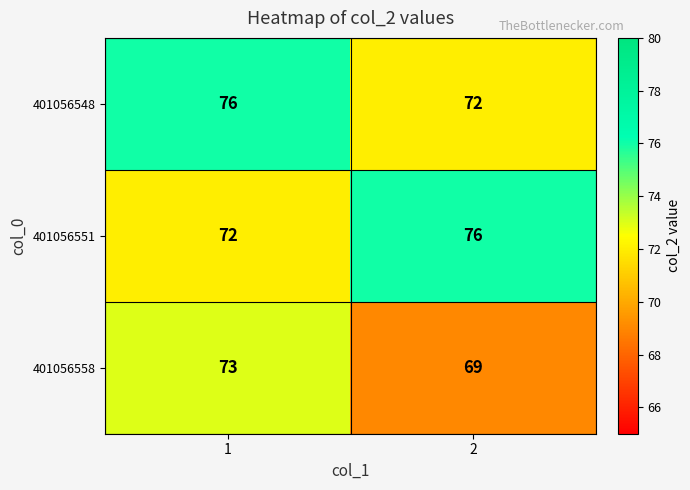

At 2, list the series in order from smallest to largest.

401056558, 401056548, 401056551